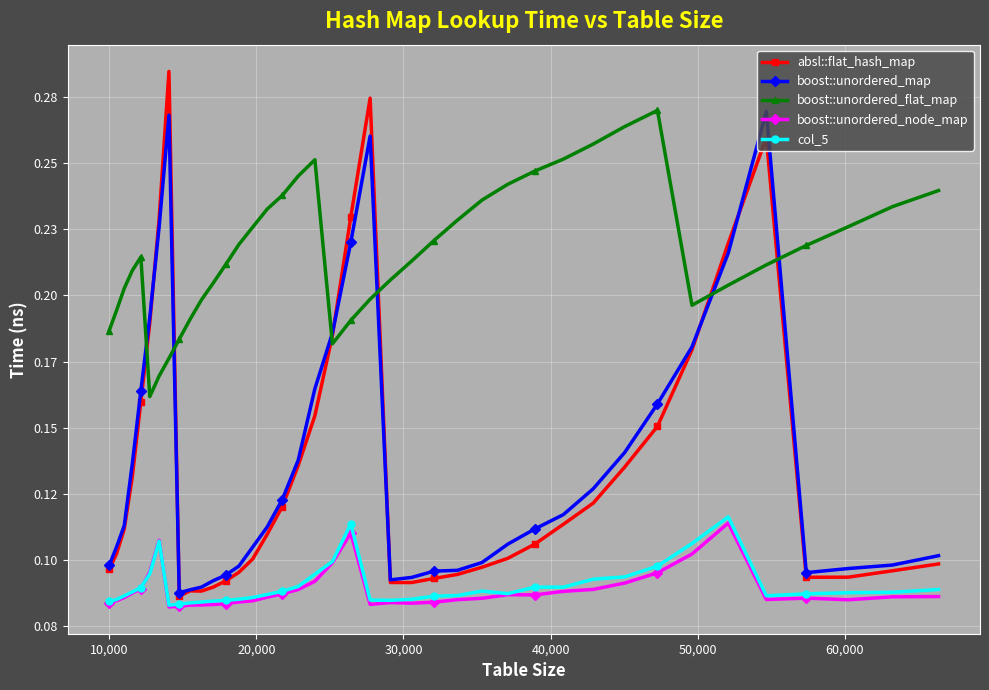

What is the sum of all boost::unordered_node_map values?

3.5